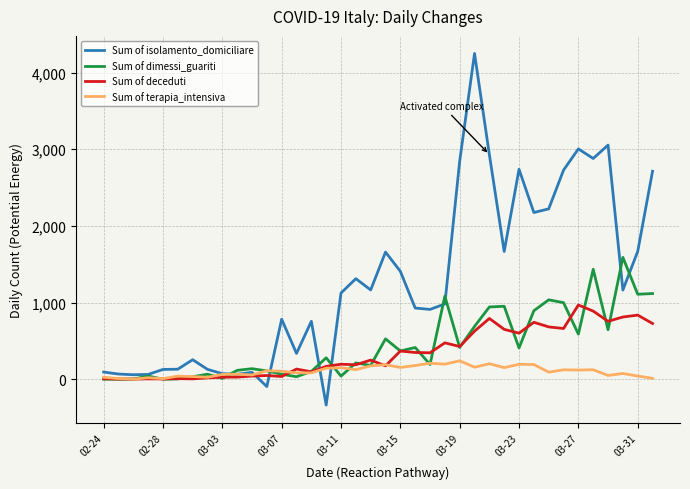

Which series has the largest total across all categories?

Sum of isolamento_domiciliare